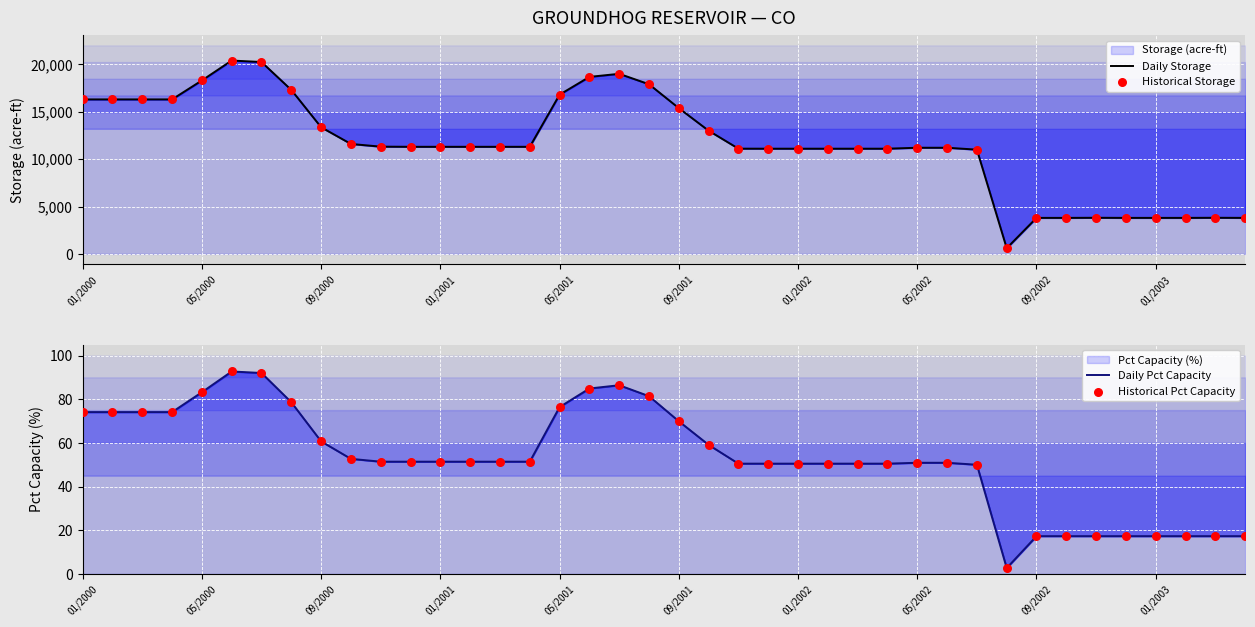

What is the total value across all series at 05/2001?

33752.8